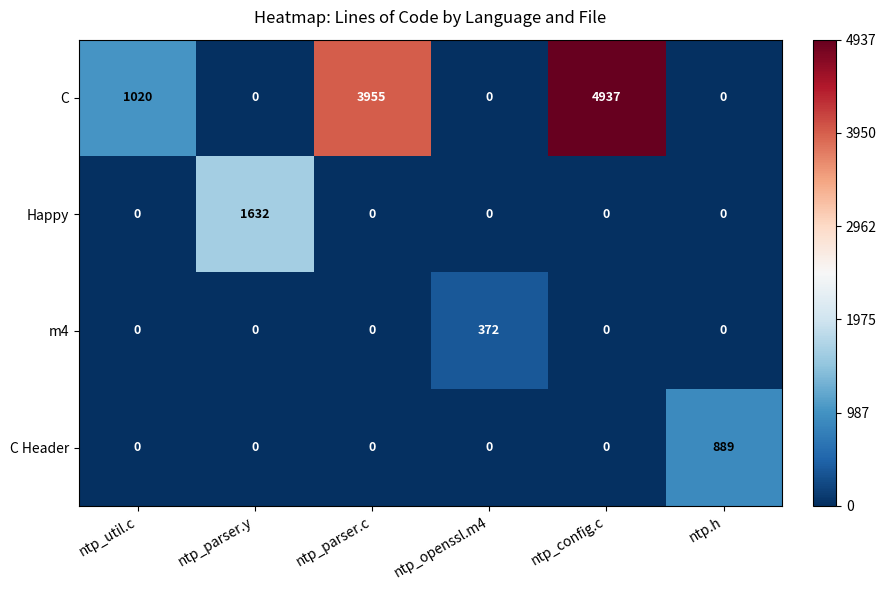

The m4 series shows -181 at ntp_parser.y. True or false?

False